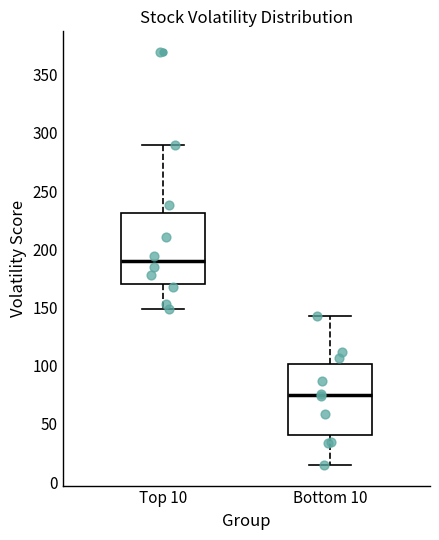

Where is the upper edge of the box for Top 10 on the y-axis? The values are not printed on the chart, so give them approximately, as read against the axis.

230